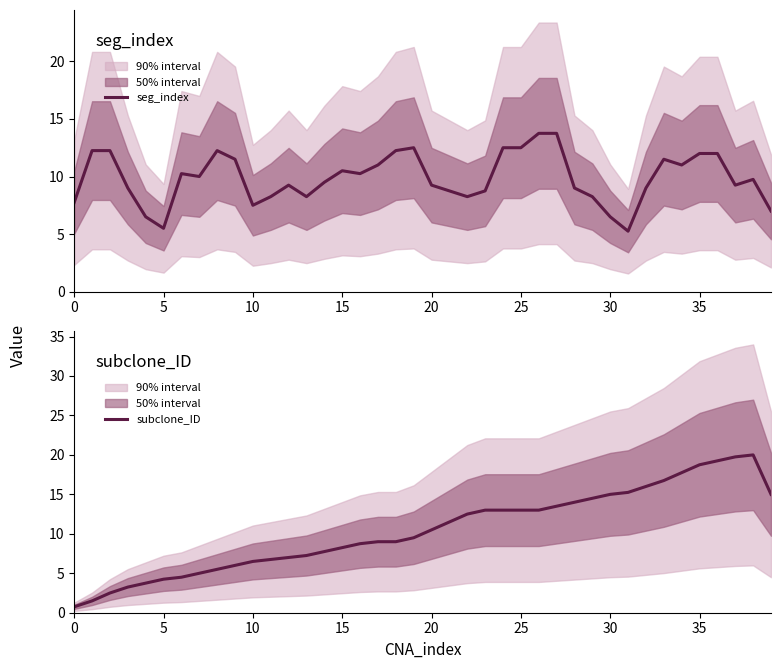

Which label corresponds to the largest value in the chart?

38